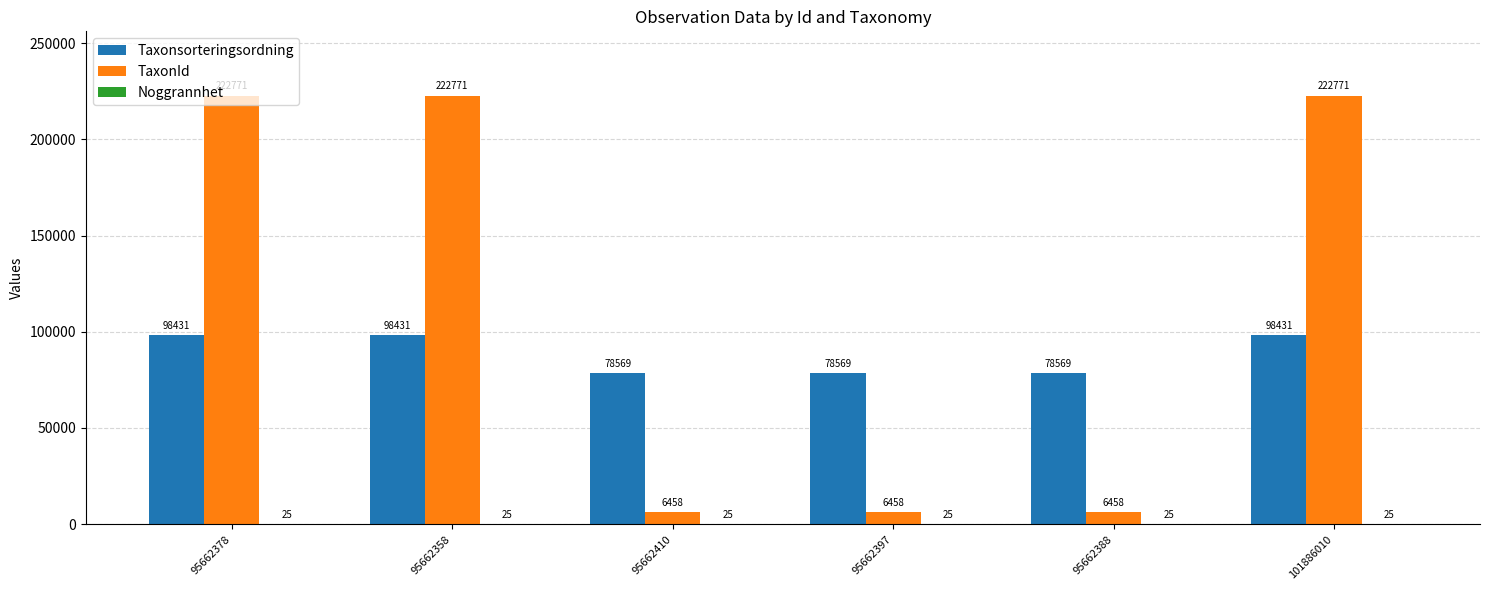

Which series has the largest total across all categories?

TaxonId